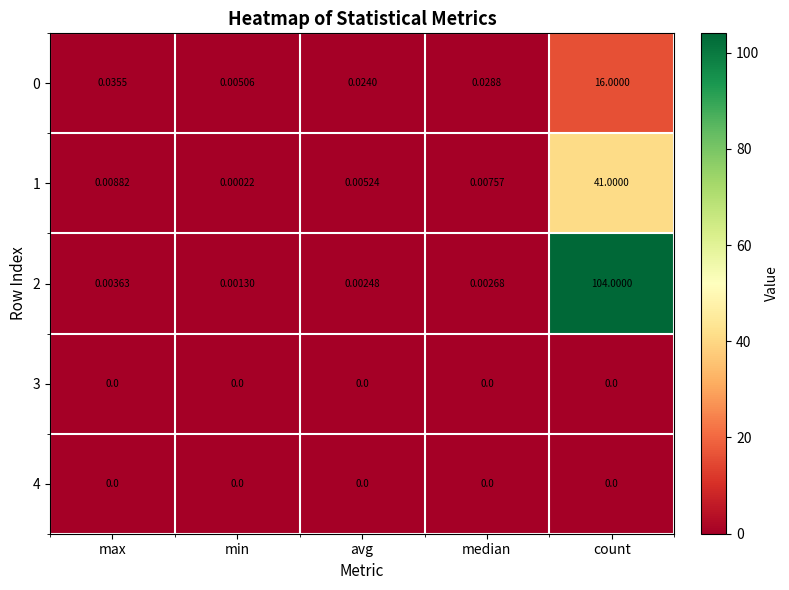

List the labels in order of 2 value, largest first.

count, max, median, avg, min